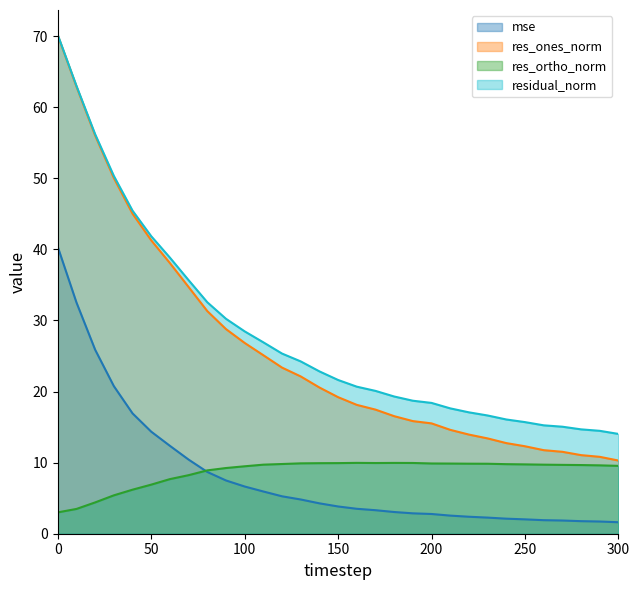

Reading right to left, what are all the values shown in this chart?

mse: 1.6	1.7	1.8	1.9	1.9	2.0	2.1	2.3	2.4	2.5	2.8	2.9	3.1	3.3	3.5	3.8	4.3	4.8	5.3	5.9	6.6	7.5	8.7	10.4	12.4	14.4	16.9	20.8	25.9	32.5	40.4
res_ones_norm: 10.3	10.8	11.1	11.5	11.8	12.3	12.7	13.4	13.9	14.6	15.5	15.8	16.5	17.5	18.1	19.2	20.6	22.1	23.4	25.1	26.8	28.8	31.3	34.7	38.1	41.3	45.0	50.0	56.0	62.9	70.1
res_ortho_norm: 9.5	9.6	9.7	9.7	9.7	9.8	9.8	9.8	9.9	9.9	9.9	10.0	10.0	9.9	10.0	9.9	9.9	9.9	9.8	9.7	9.5	9.2	8.9	8.2	7.7	6.9	6.2	5.4	4.4	3.5	3.0
residual_norm: 14.0	14.5	14.7	15.1	15.2	15.7	16.1	16.6	17.1	17.6	18.4	18.7	19.3	20.1	20.7	21.6	22.8	24.2	25.3	26.9	28.5	30.2	32.6	35.7	38.8	41.8	45.4	50.3	56.2	63.0	70.2